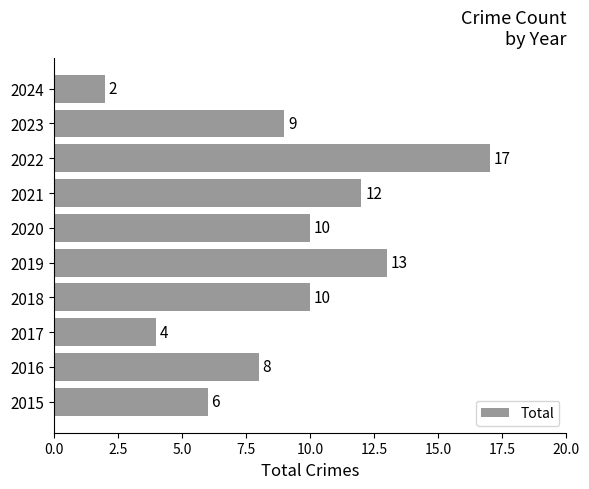

What is the average value?

9